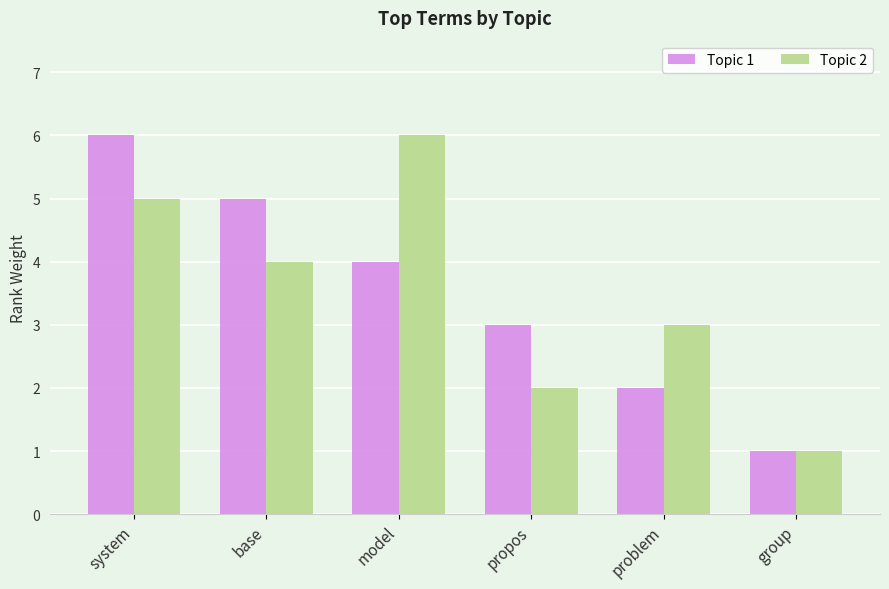

Rank the series at system from highest to lowest value.

Topic 1, Topic 2